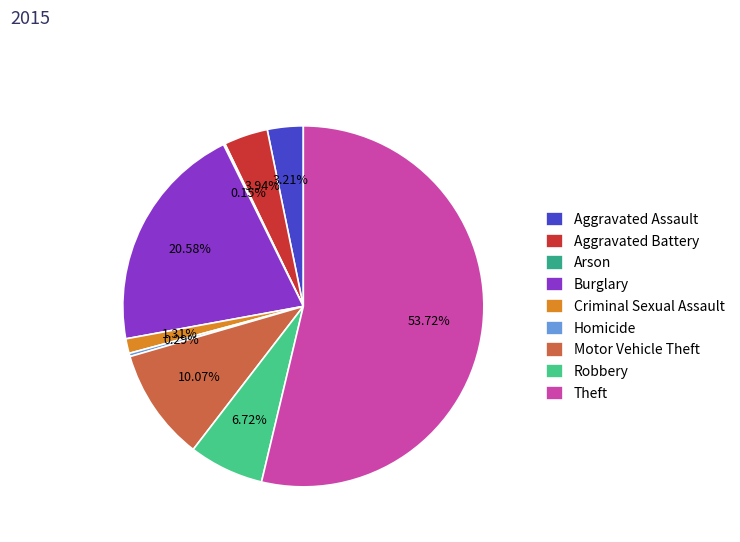

Rank the categories by value from lowest to highest.

Arson, Homicide, Criminal Sexual Assault, Aggravated Assault, Aggravated Battery, Robbery, Motor Vehicle Theft, Burglary, Theft